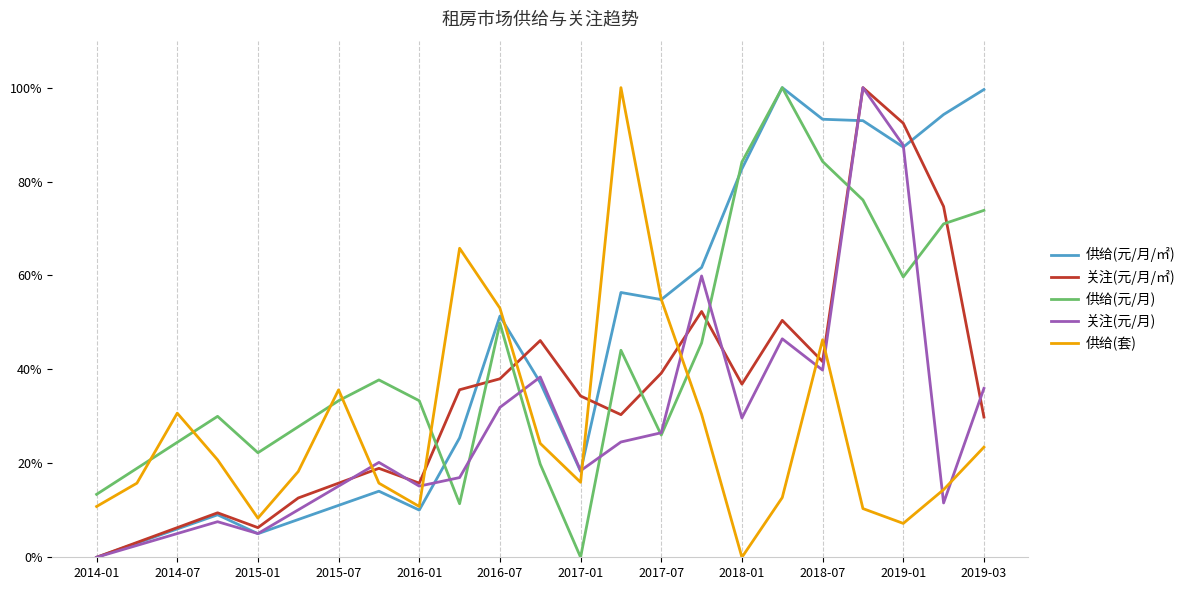

What are all the series names shown in the legend?

供给(元/月/㎡), 关注(元/月/㎡), 供给(元/月), 关注(元/月), 供给(套)